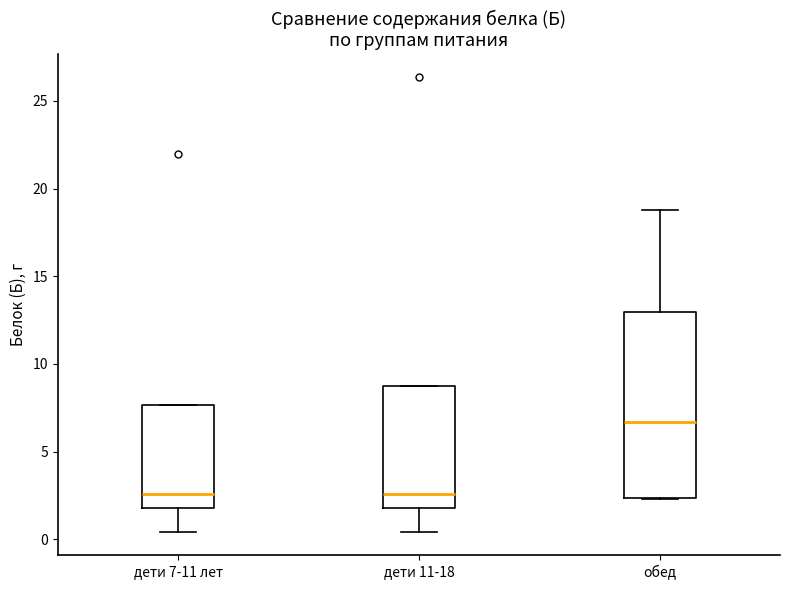

Reading left to right, transcribe this box plot: for each box, give where its median line is, the range the box spans, and where its two whiskers end, as read against the y-axis. The values are not printed on the chart, so give them approximately, as read against the axis.

дети 7-11 лет: median 2.5, box 2.0 to 7.5, whiskers 0.5 to 7.5
дети 11-18: median 2.5, box 2.0 to 8.5, whiskers 0.5 to 8.5
обед: median 6.5, box 2.5 to 13.0, whiskers 2.5 to 19.0